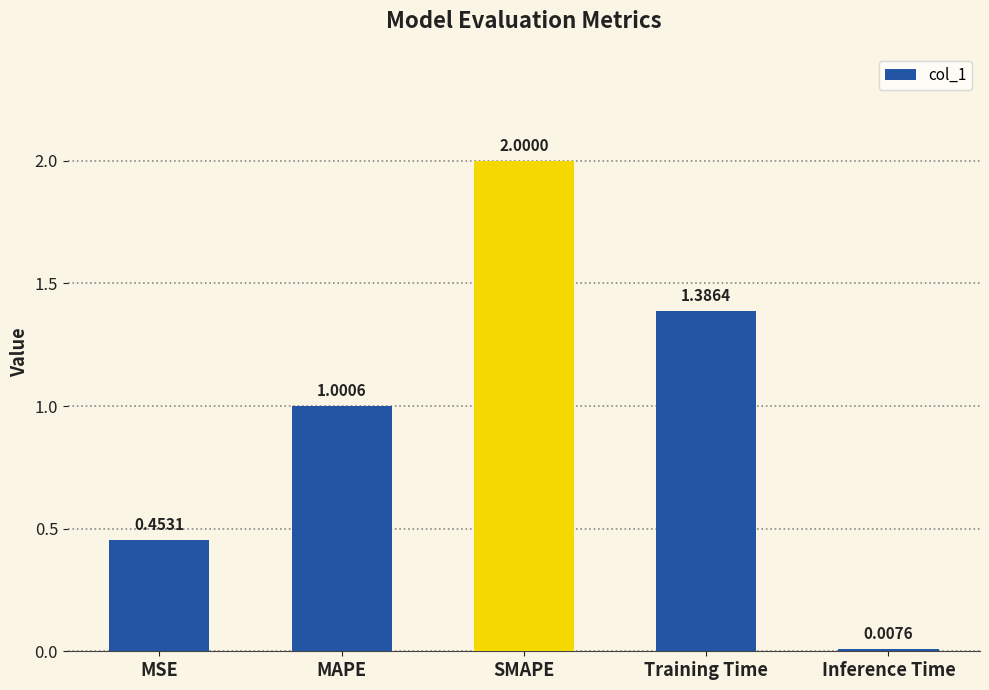

Between Training Time and Inference Time, which is larger?

Training Time